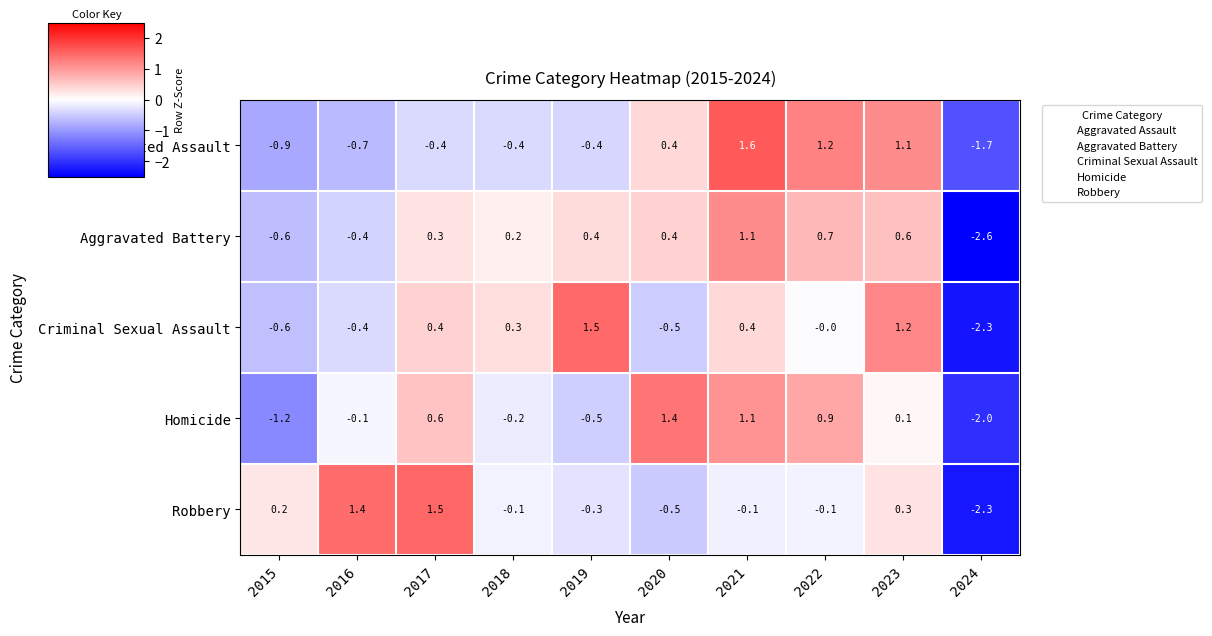

What is the difference between the highest and lowest values at 2020?

1.9